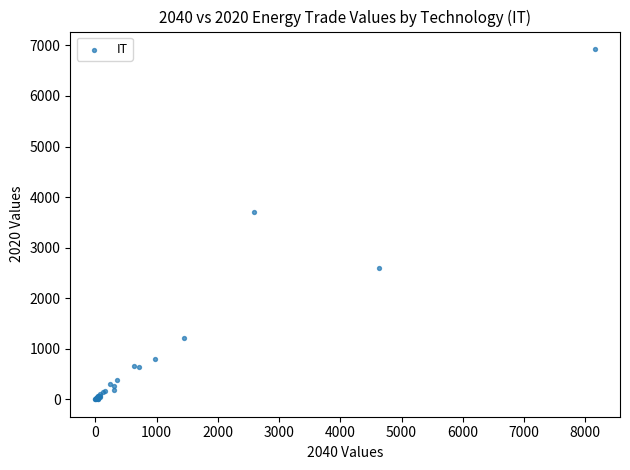

What Y value in the scatter plot is closest to 3463?

3699.2